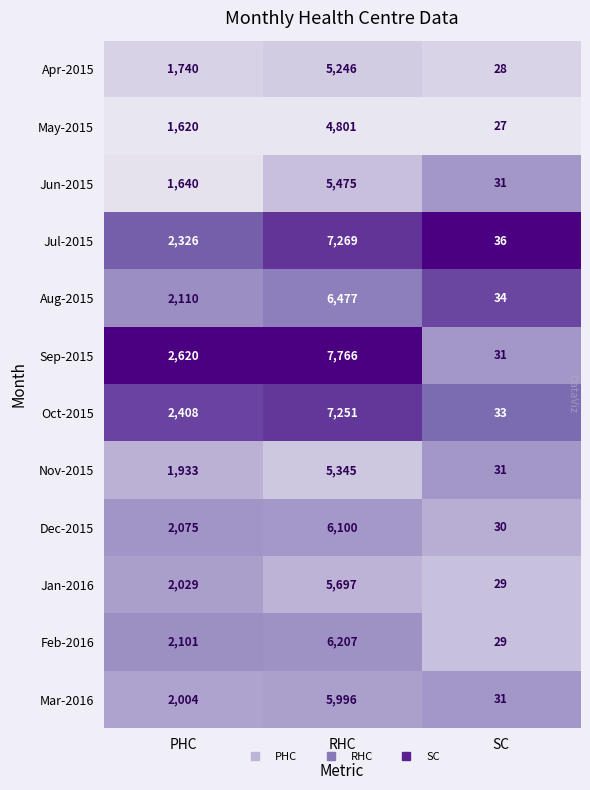

List the series in order of their peak value, highest first.

Sep-2015, Jul-2015, Oct-2015, Aug-2015, Feb-2016, Dec-2015, Mar-2016, Jan-2016, Jun-2015, Nov-2015, Apr-2015, May-2015